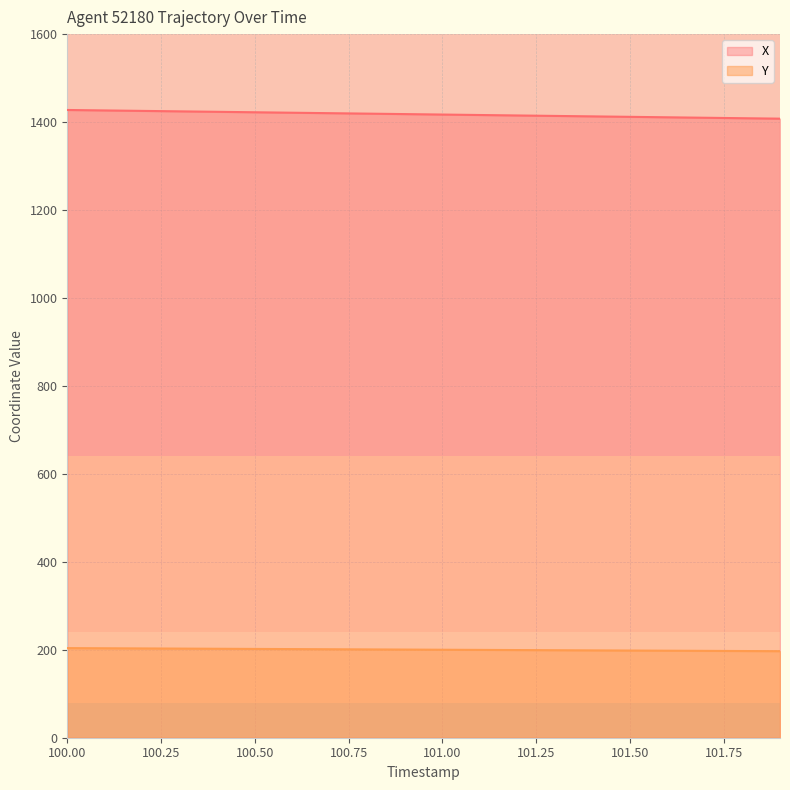

True or false: X and Y cross at least once.

False